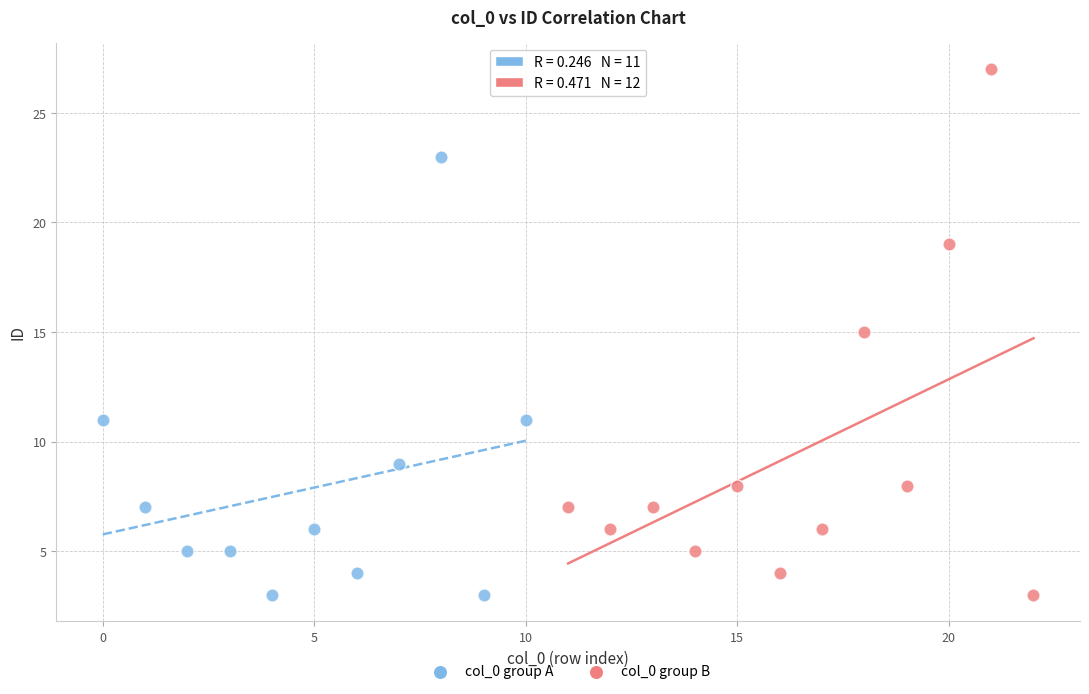

Which series has the widest spread of Y values?

col_0 group B